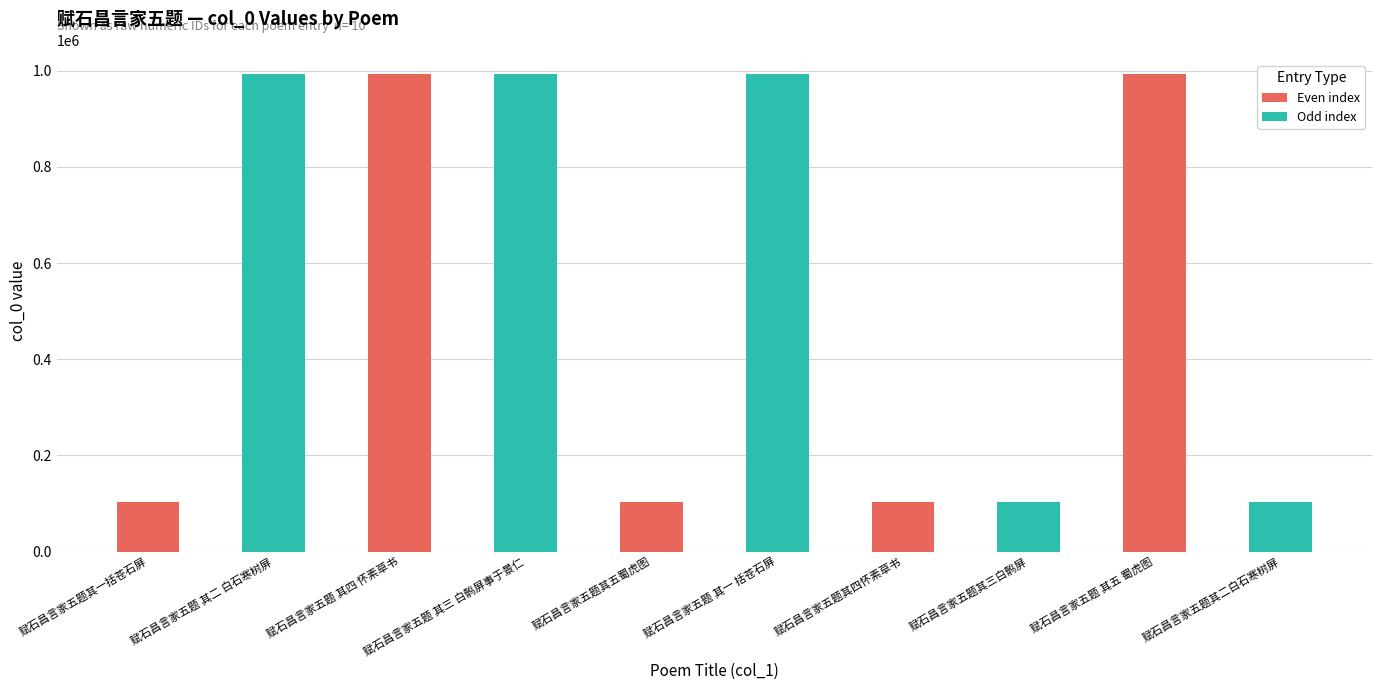

What is the average value?

548452